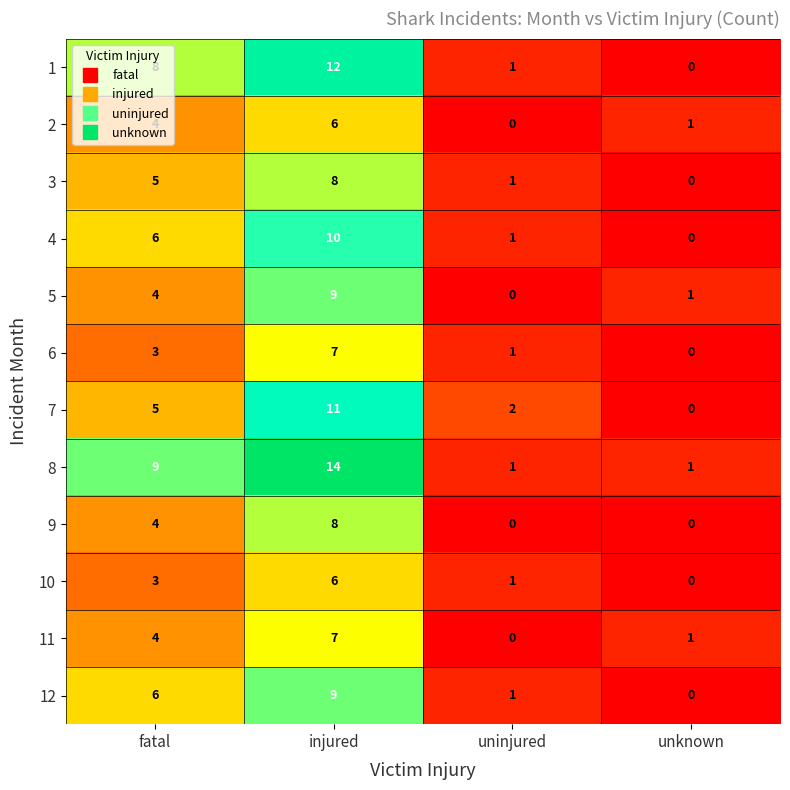

The 4 series shows 3 at injured. True or false?

False